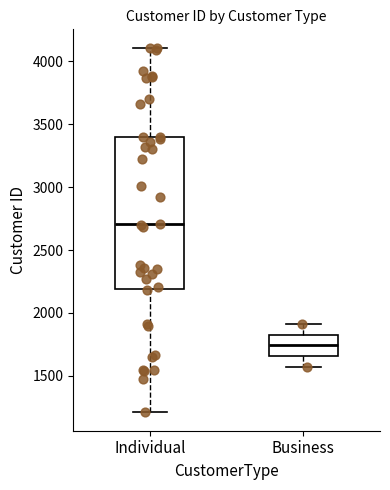

Which box's median line is the lowest?

Business